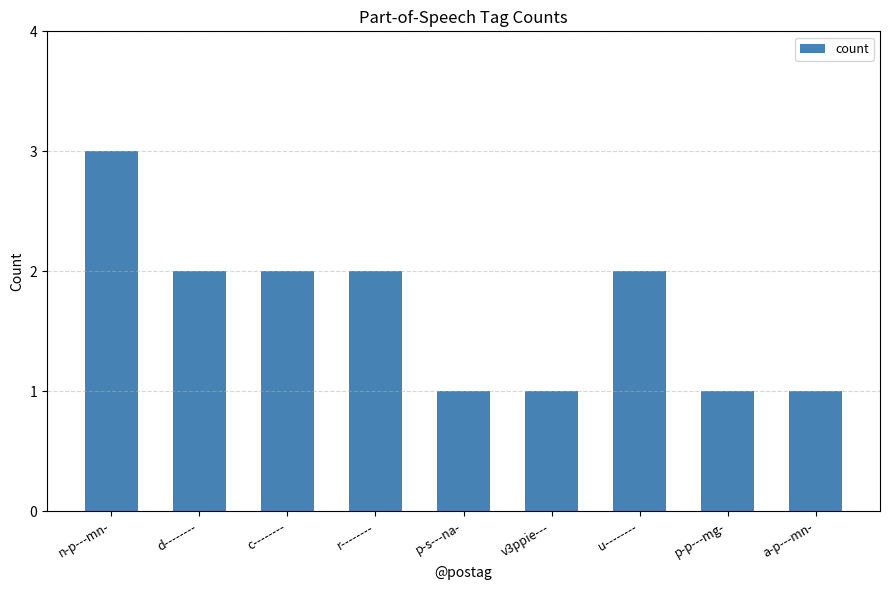

True or false: the data shows 2 at r--------.

True